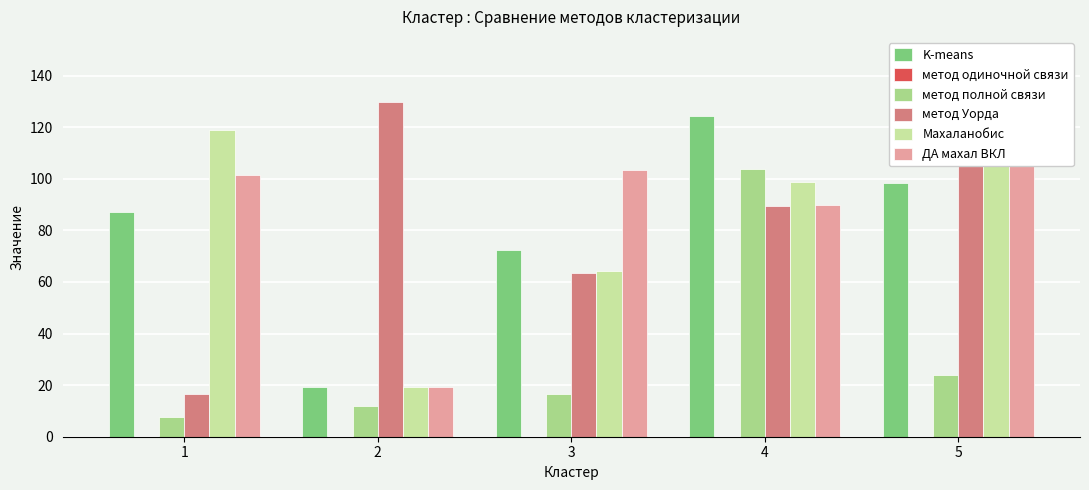

What is the highest value of the Махаланобис series?

131.4